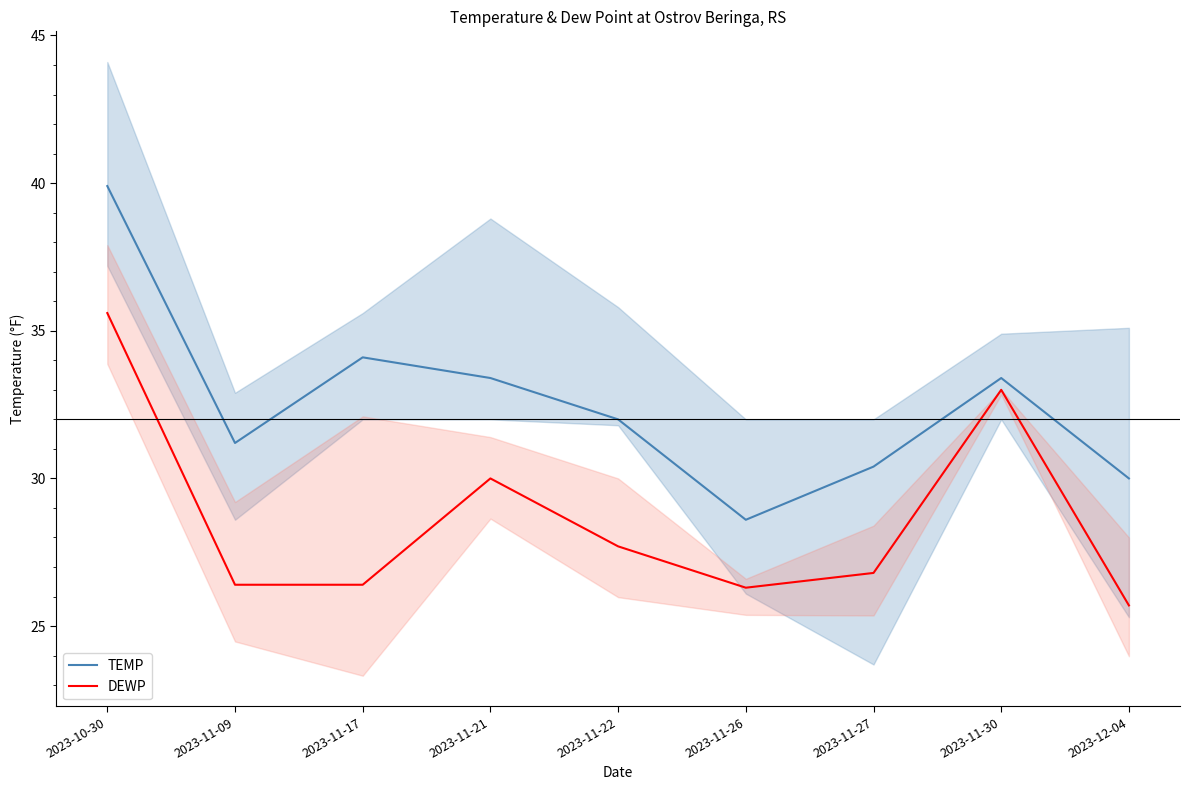

True or false: DEWP and TEMP intersect in this chart.

False